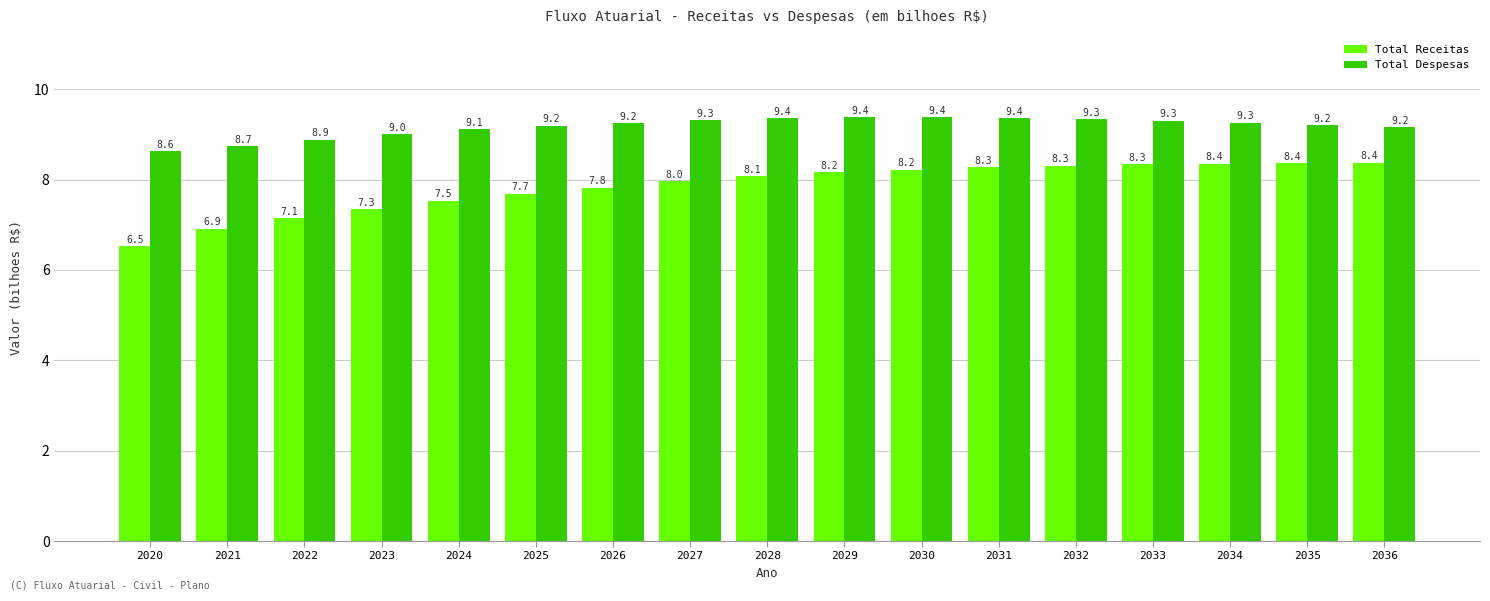

What is the value of the Total Despesas bar at the 11th from the left?

9373051178.6